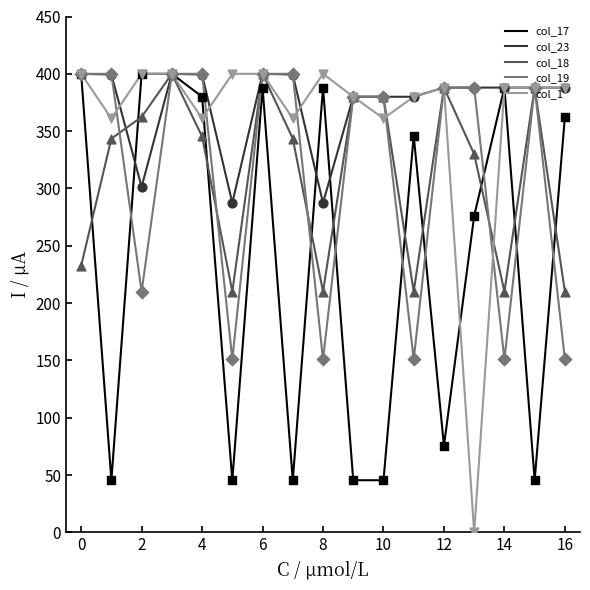

Which series has the widest spread of values?

col_1